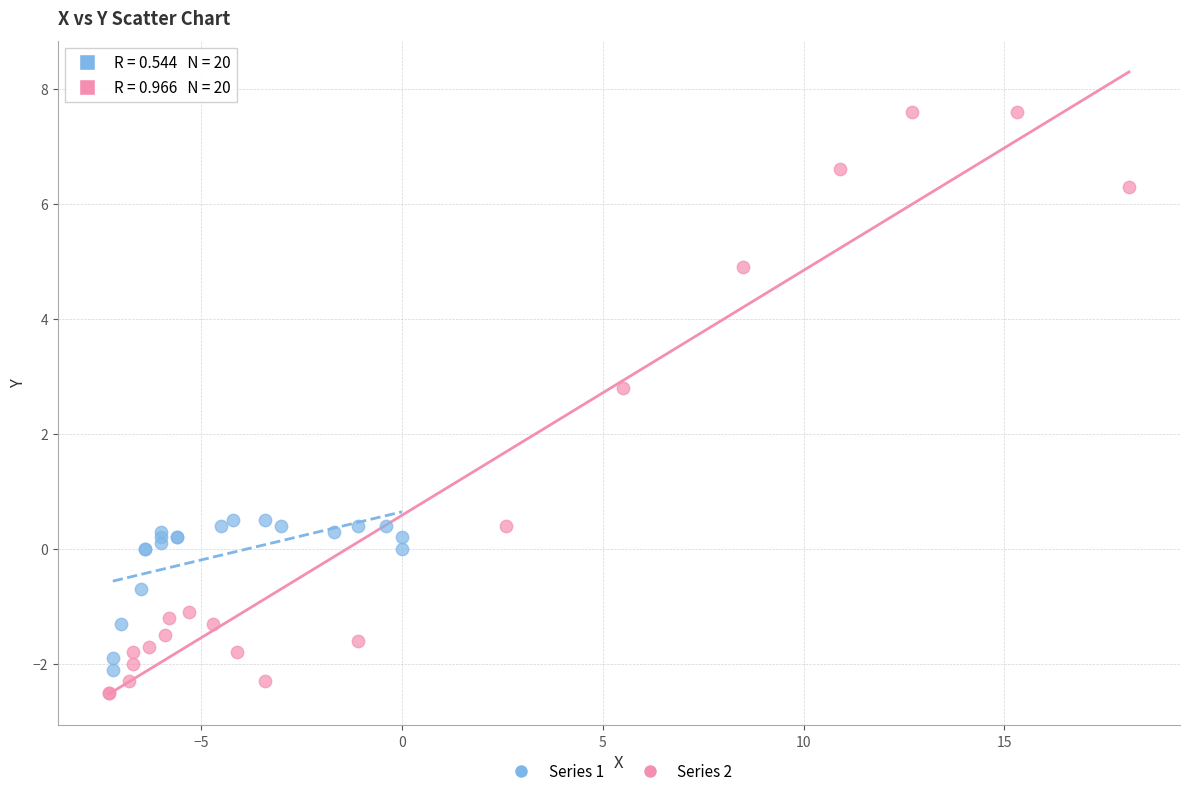

Which series has the largest Y range (max minus min)?

Series 2